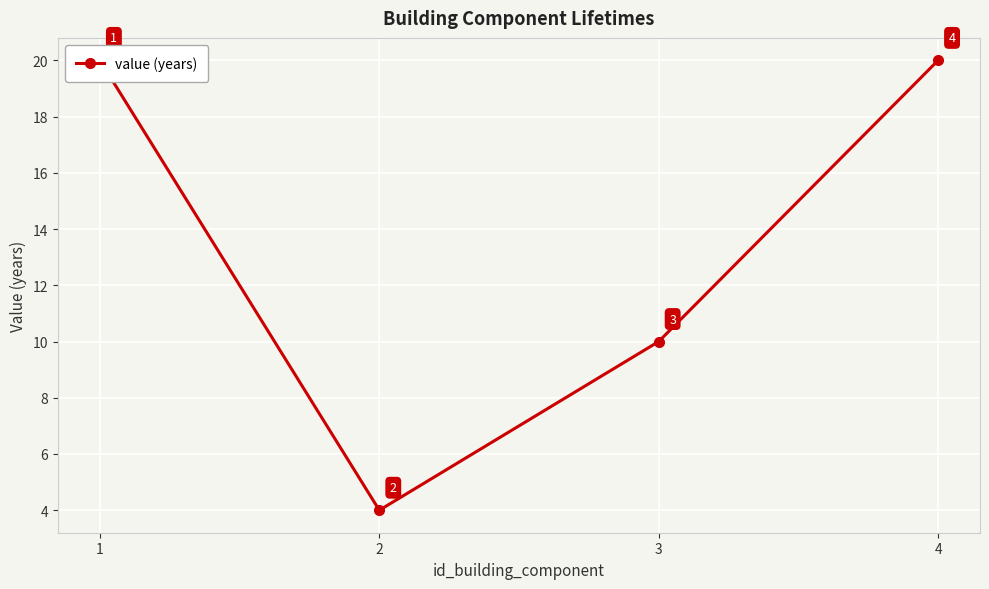

What is the difference between the values at 4 and 3?

10